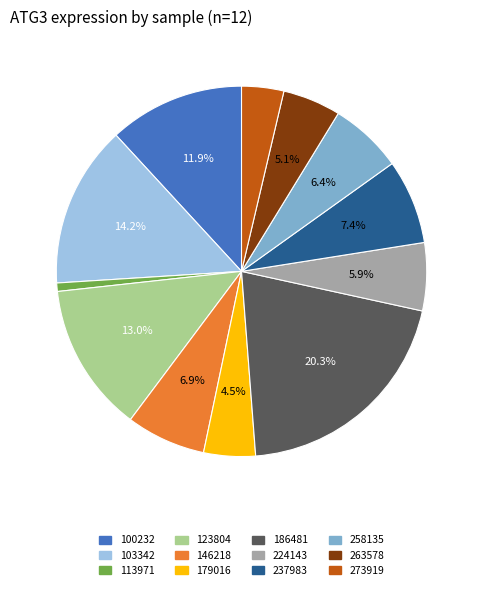

Which has a higher value, 237983 or 273919?

237983